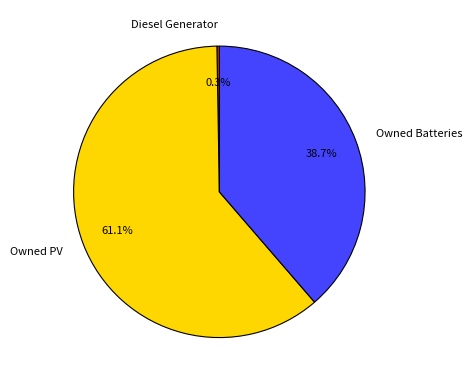

Is Owned PV the majority of the pie?

Yes